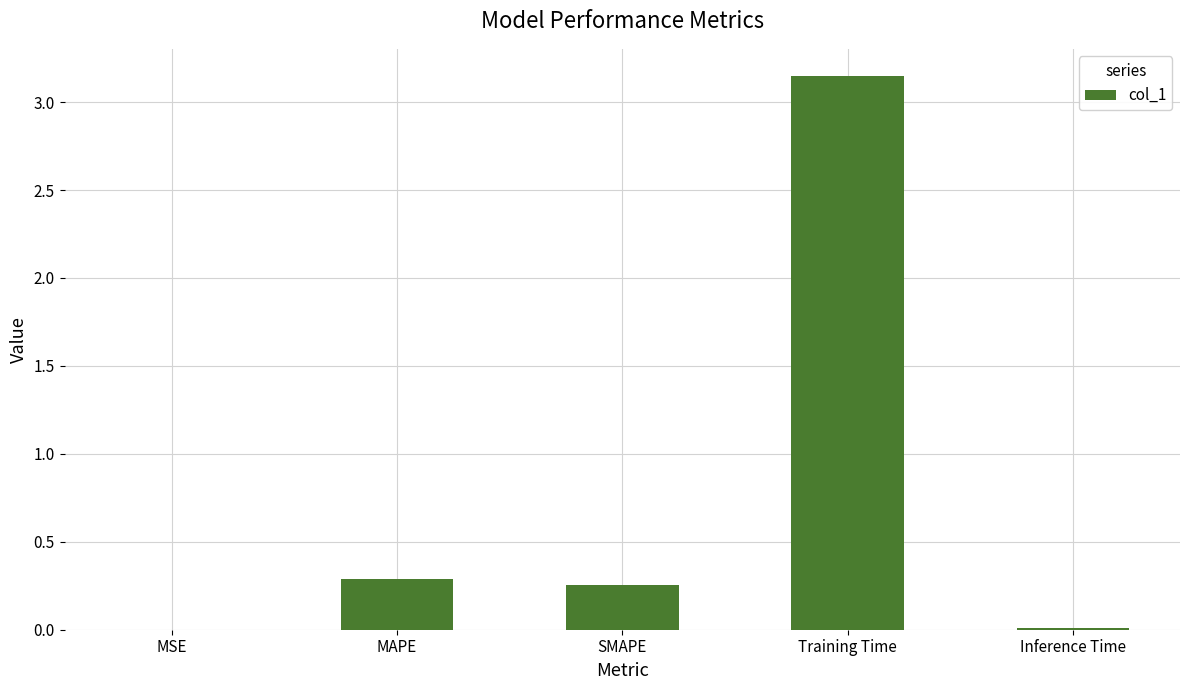

The chart shows a value of 0.3 at MAPE. True or false?

True